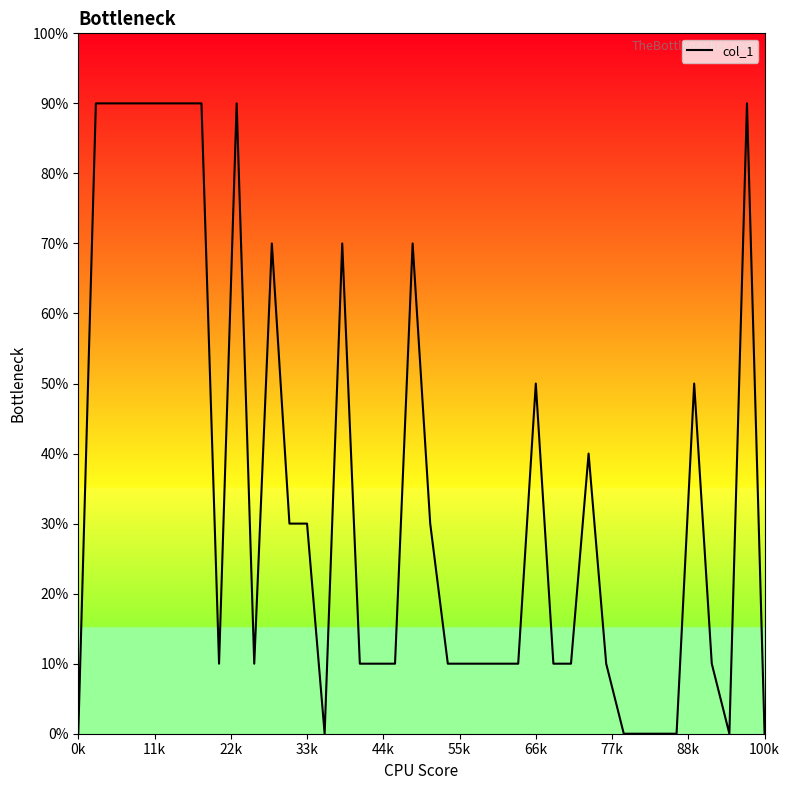

At which category does the chart reach its minimum across all series?

0k